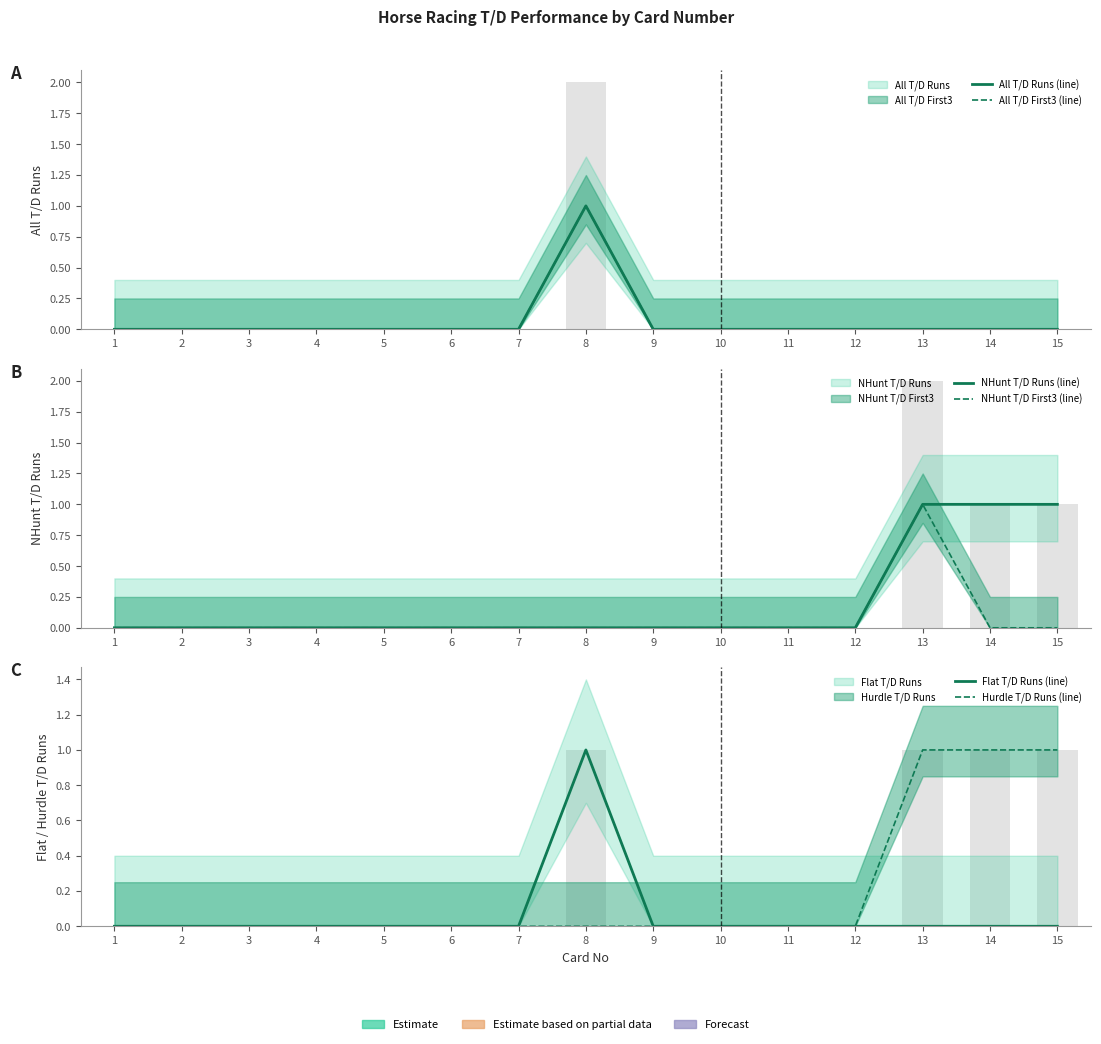

What are all the series names shown in the legend?

All T/D Runs, All T/D First3, NHunt T/D Runs, NHunt T/D First3, Flat T/D Runs, Hurdle T/D Runs